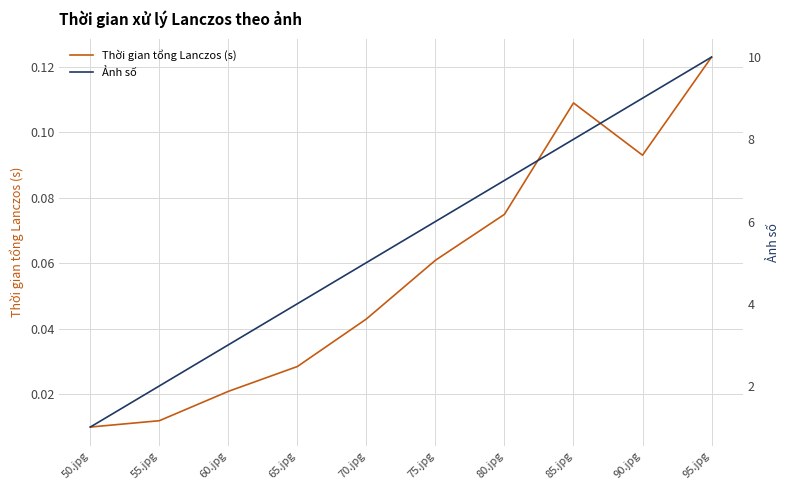

List the series in order of their overall mean, lowest first.

Thời gian tổng Lanczos (s), Ảnh số